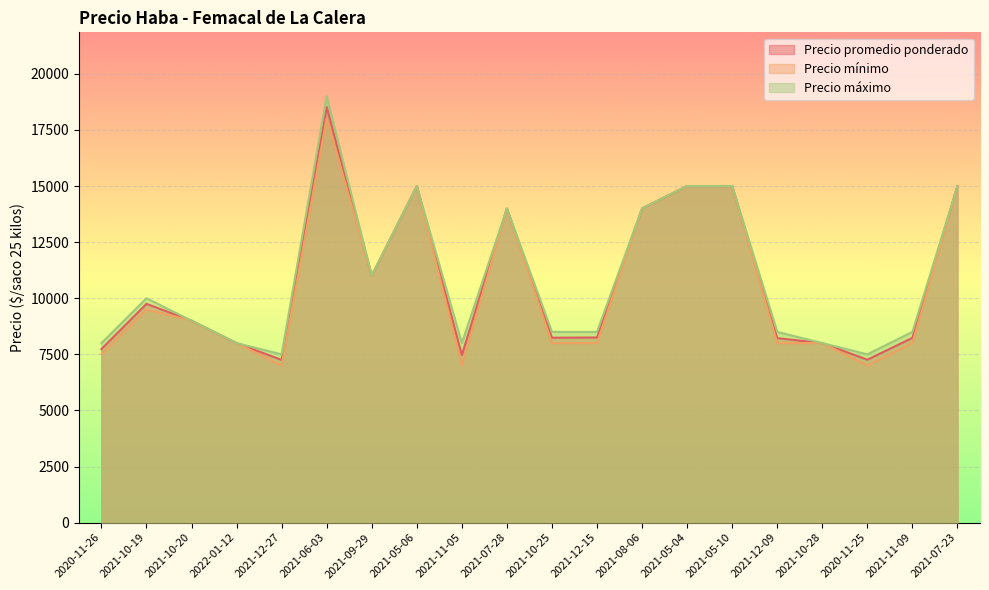

How many lines are shown in the chart?

3